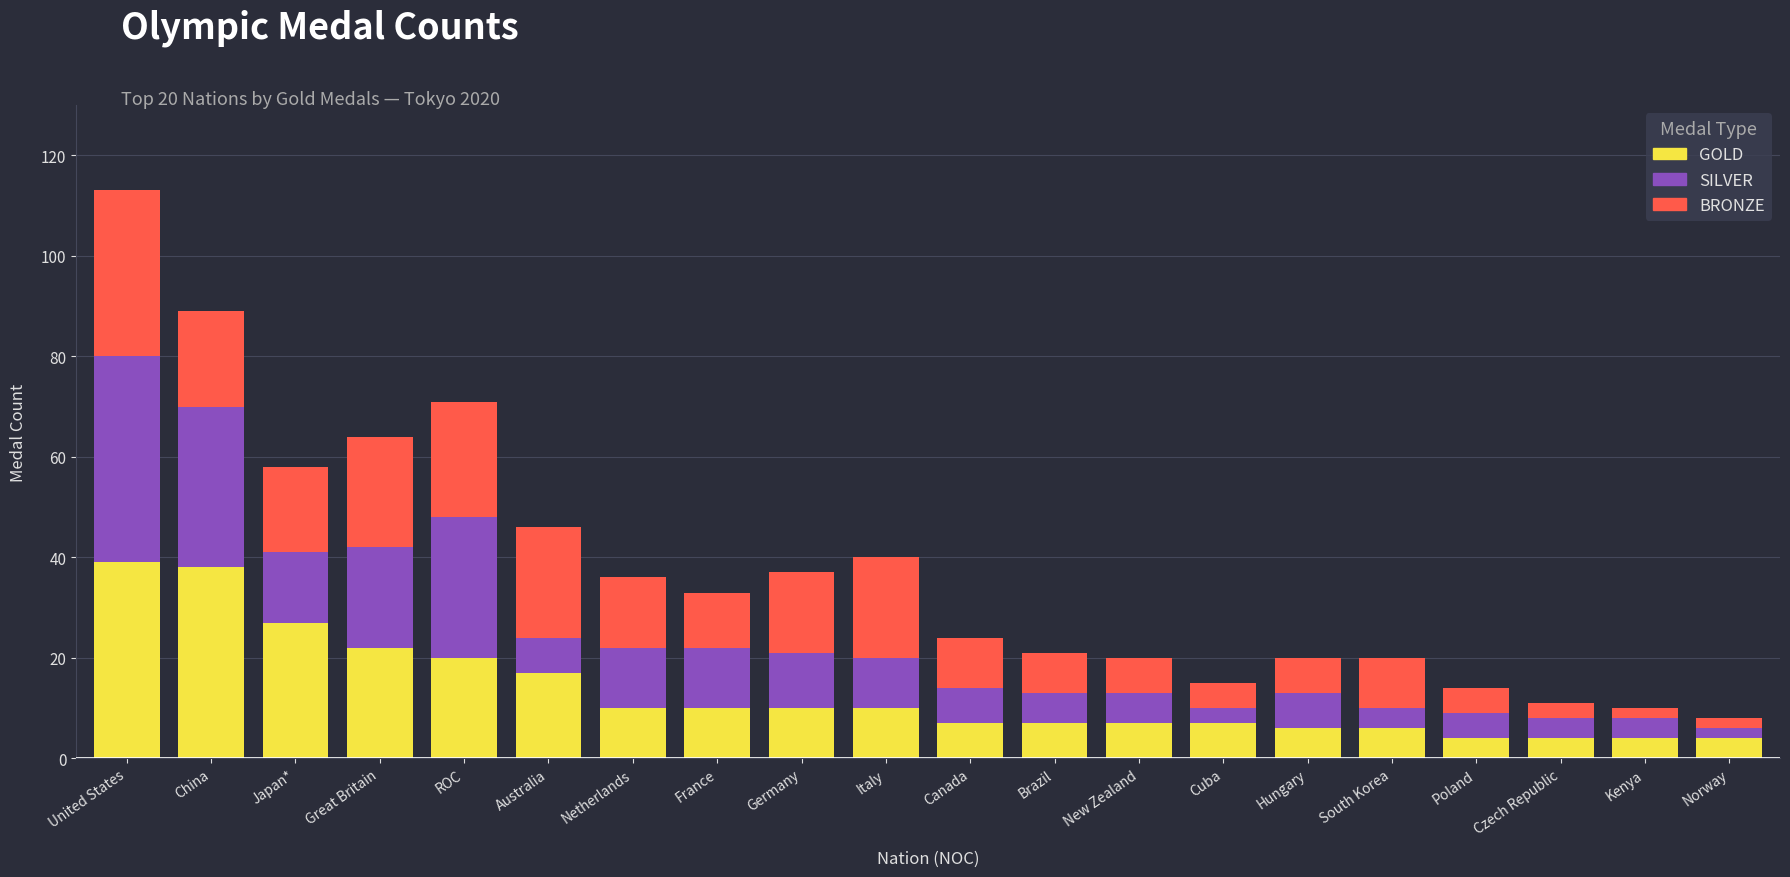

What is the difference between the second highest and minimum values in the GOLD series?

34